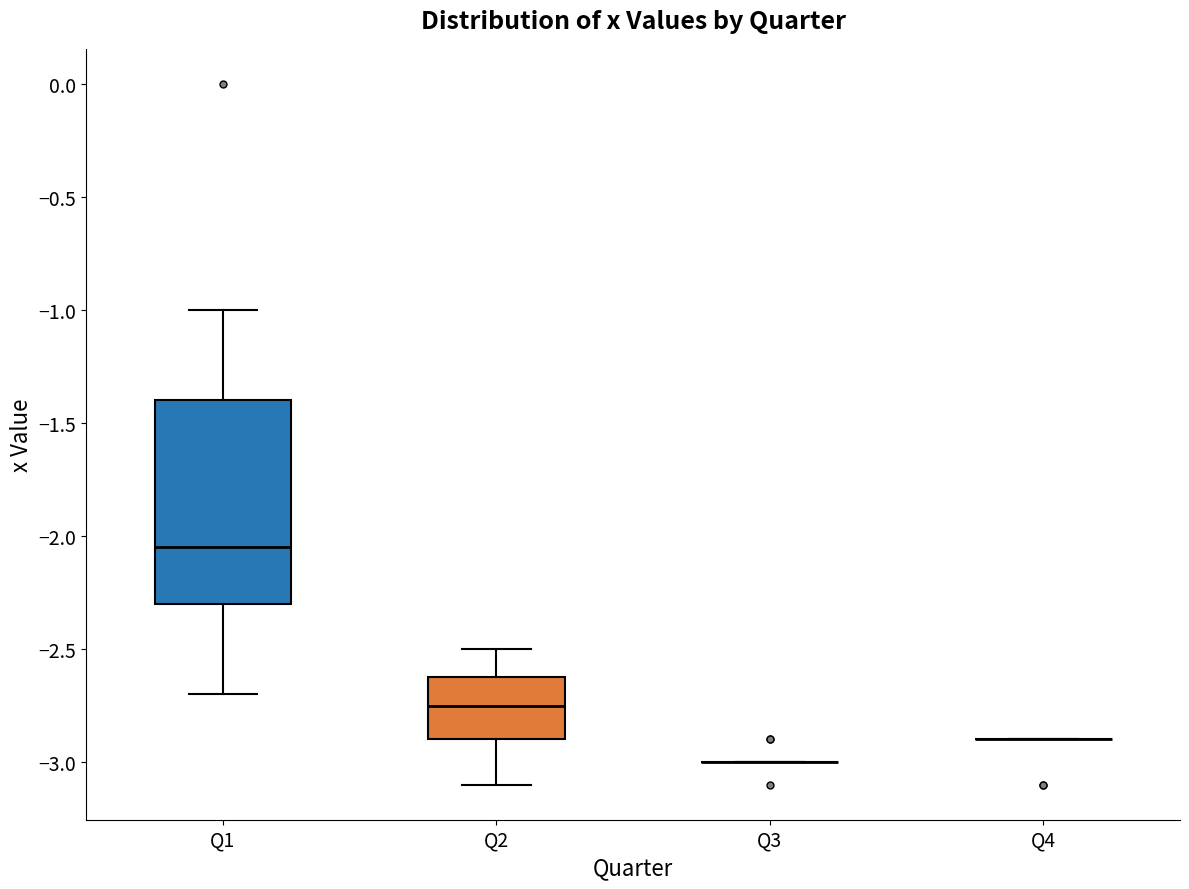

Reading left to right, read every box against the y-axis: the position of its median line, the range the box covers, and the ends of its whiskers. The values are not printed on the chart, so give them approximately, as read against the axis.

Q1: median -2.05, box -2.30 to -1.40, whiskers -2.70 to -1.00
Q2: median -2.75, box -2.90 to -2.60, whiskers -3.10 to -2.50
Q3: box collapsed to a line at -3.00, whiskers -3.00 to -3.00
Q4: box collapsed to a line at -2.90, whiskers -2.90 to -2.90